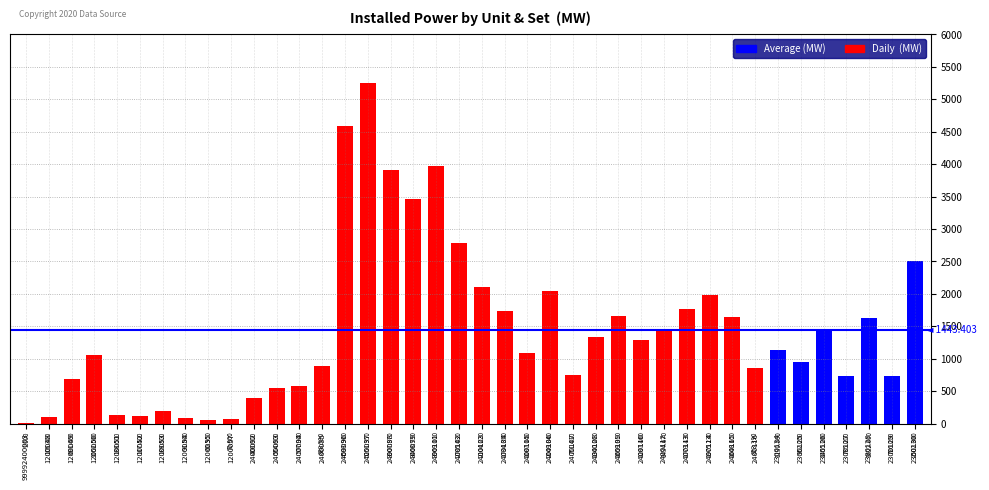

What position from the right is 1200055?

32